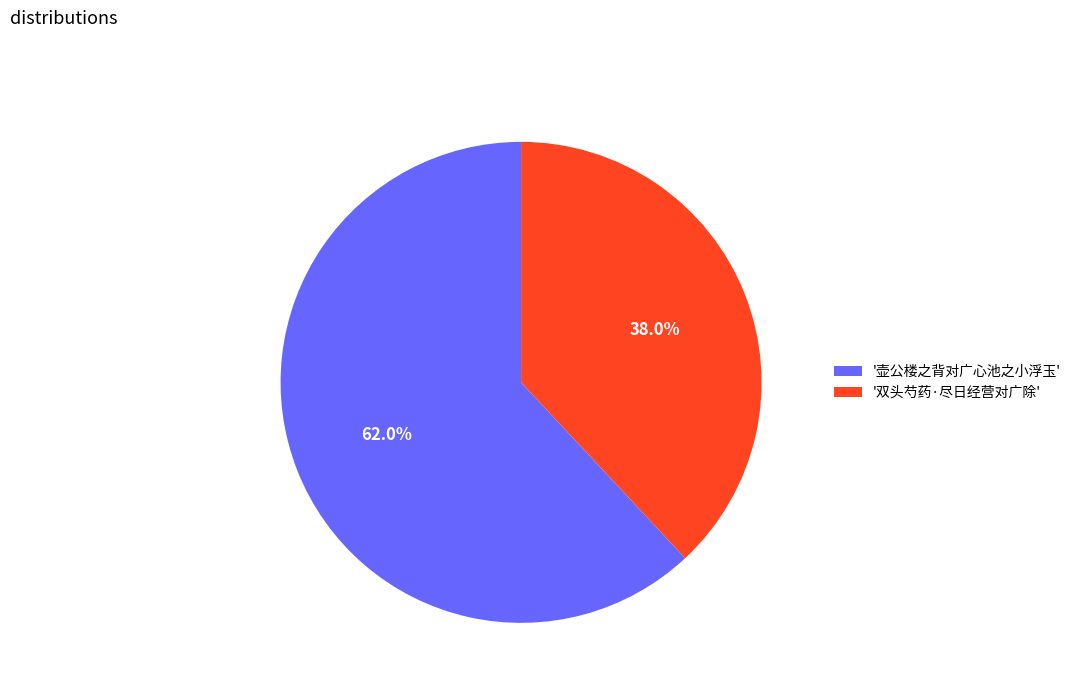

Does any single category account for the majority?

Yes